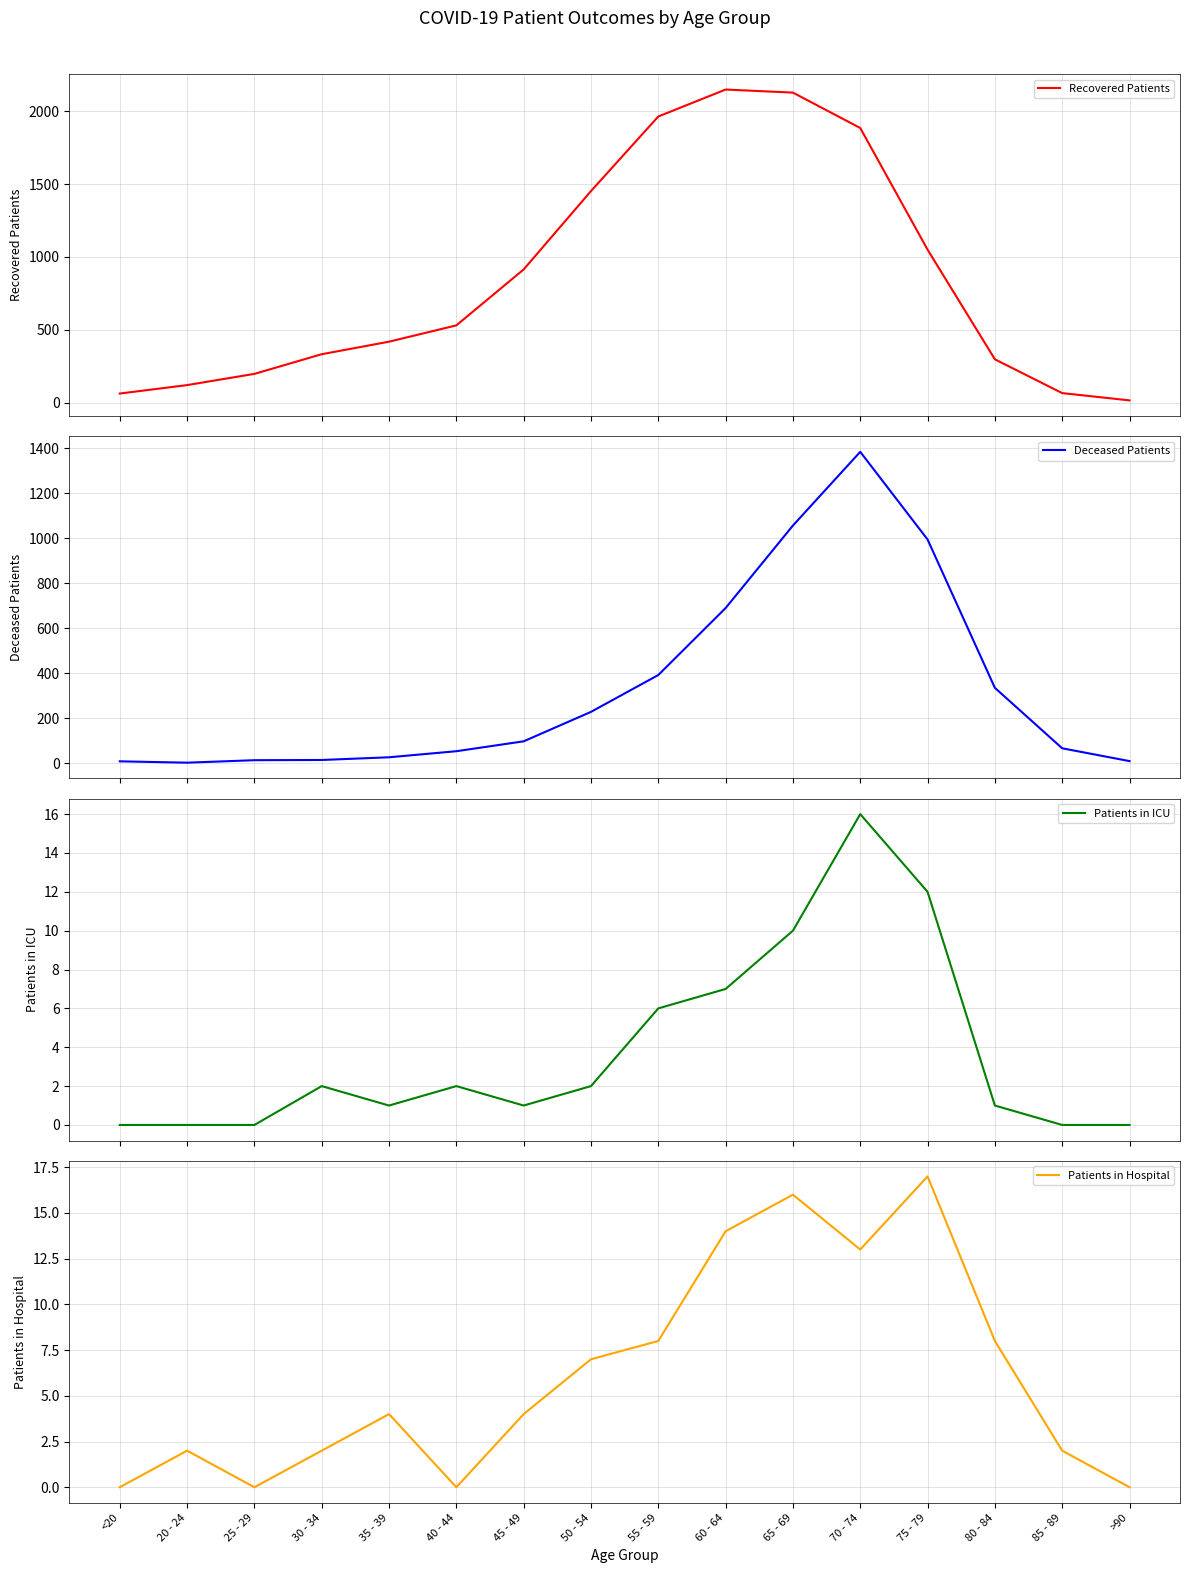

How many intersections are there between Deceased Patients and Recovered Patients?

2